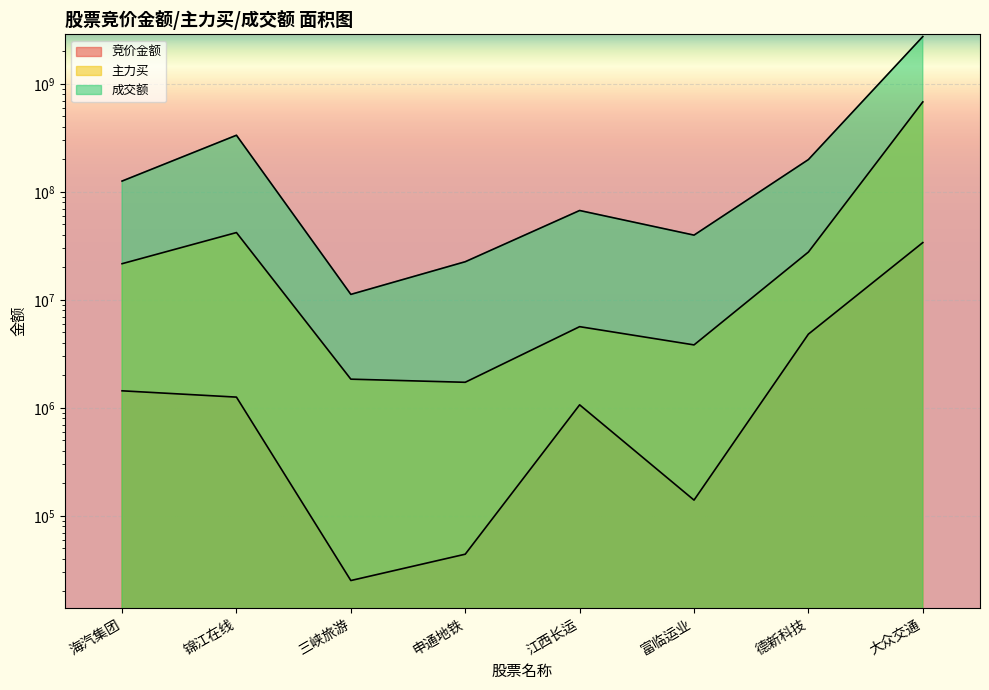

How many categories are shown in the chart?

8